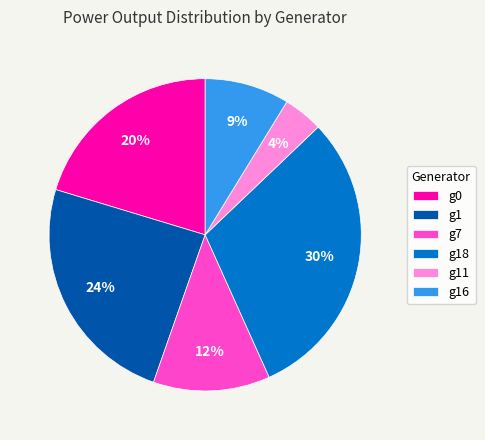

Which slice is the largest?

g18